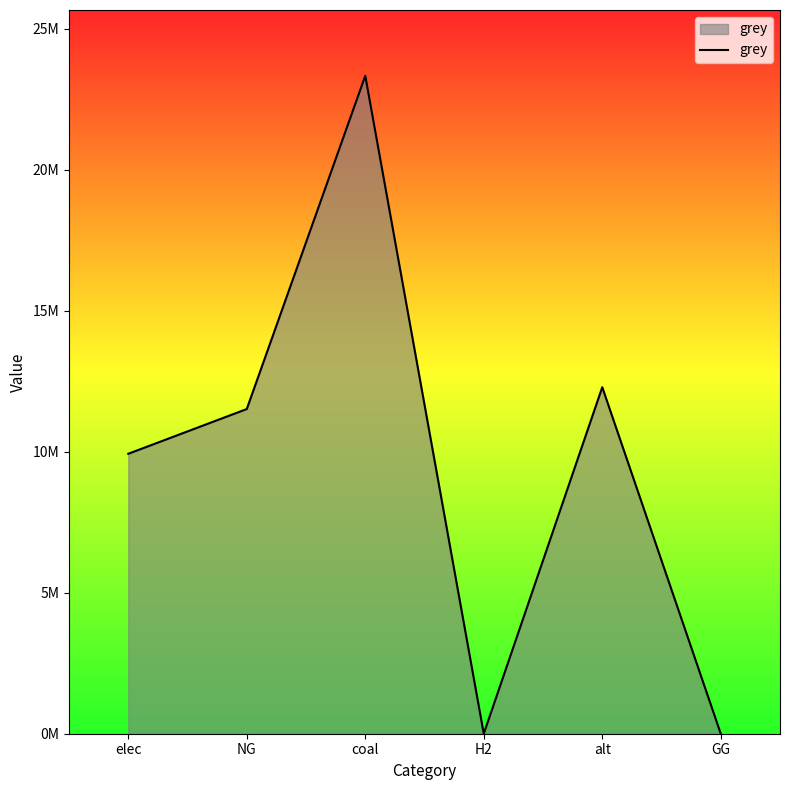

Rank the categories by value from lowest to highest.

H2, GG, elec, NG, alt, coal